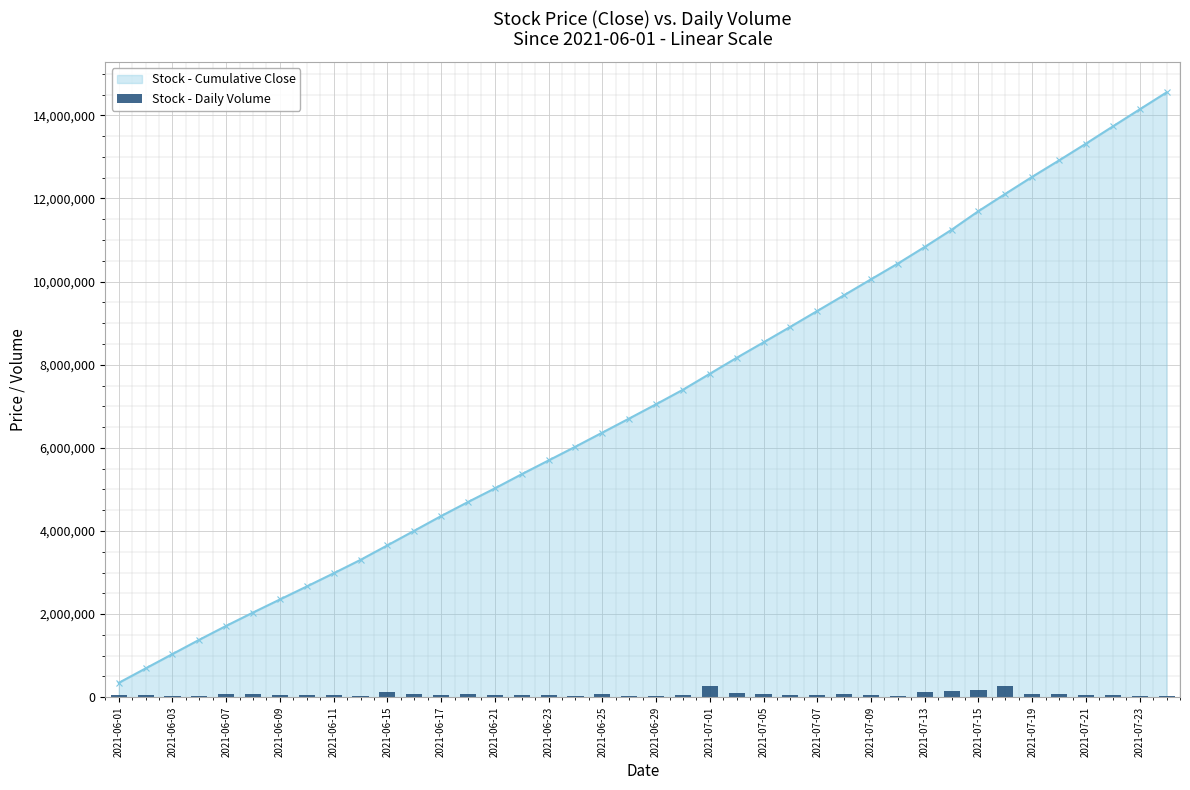

What is the maximum value for Stock - Cumulative Close?

14552500